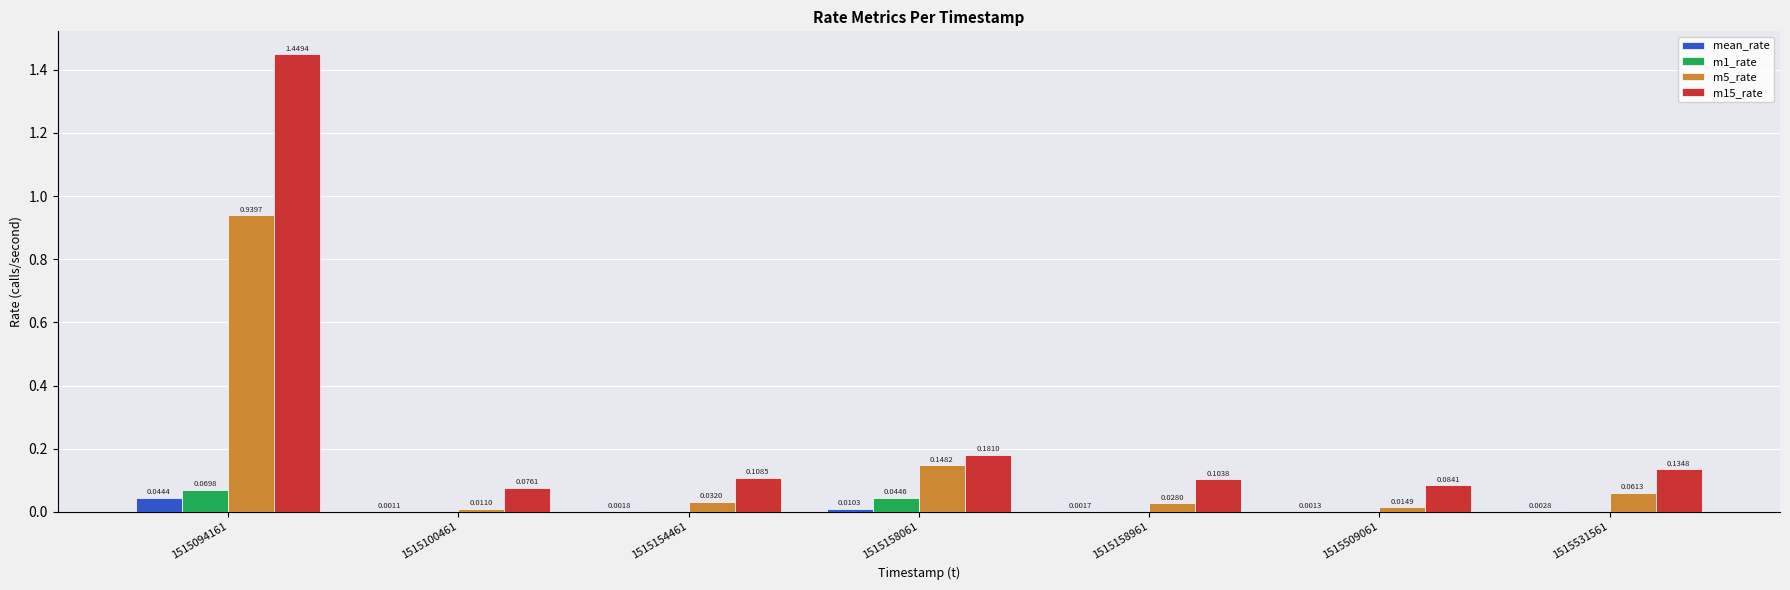

Does the chart contain stacked bars?

No